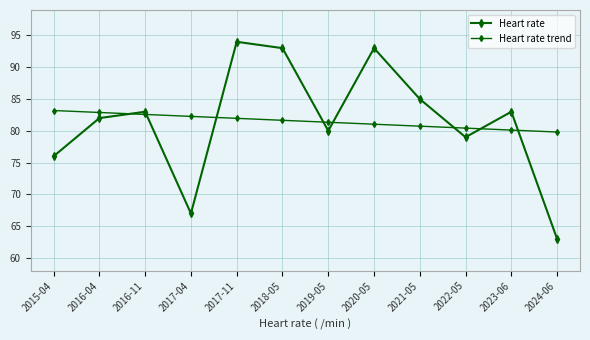

How many categories are shown in the chart?

12